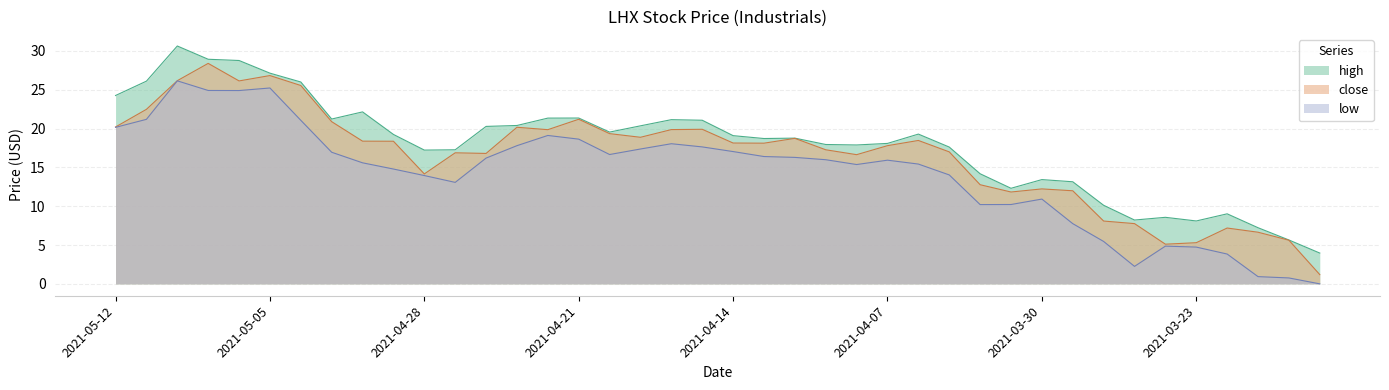

What is the label of the 20th point from the left?

2021-04-15